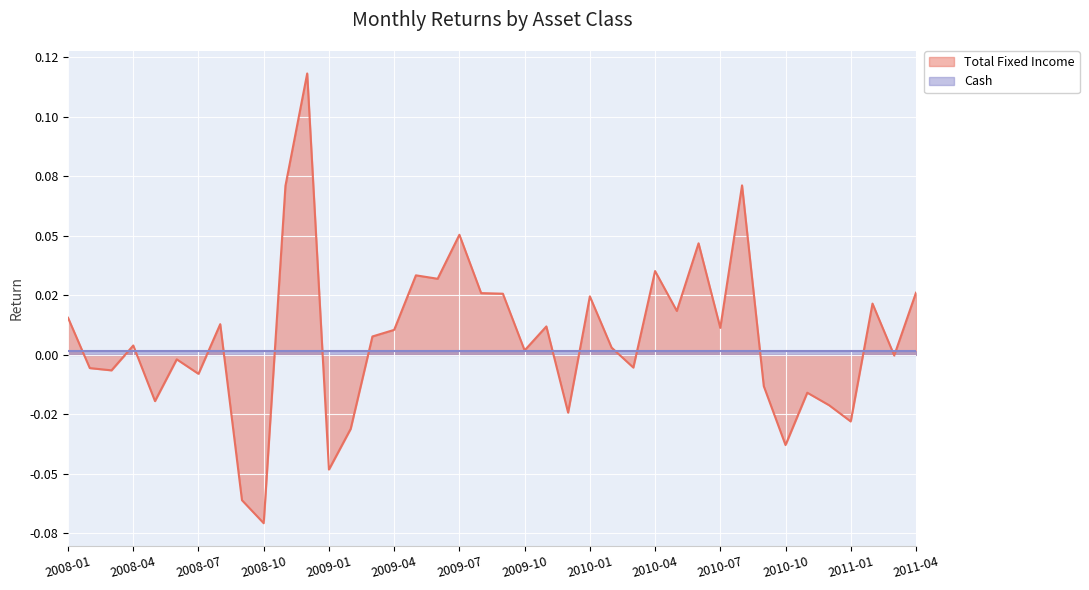

What is the difference between the maximum and minimum values?

0.2